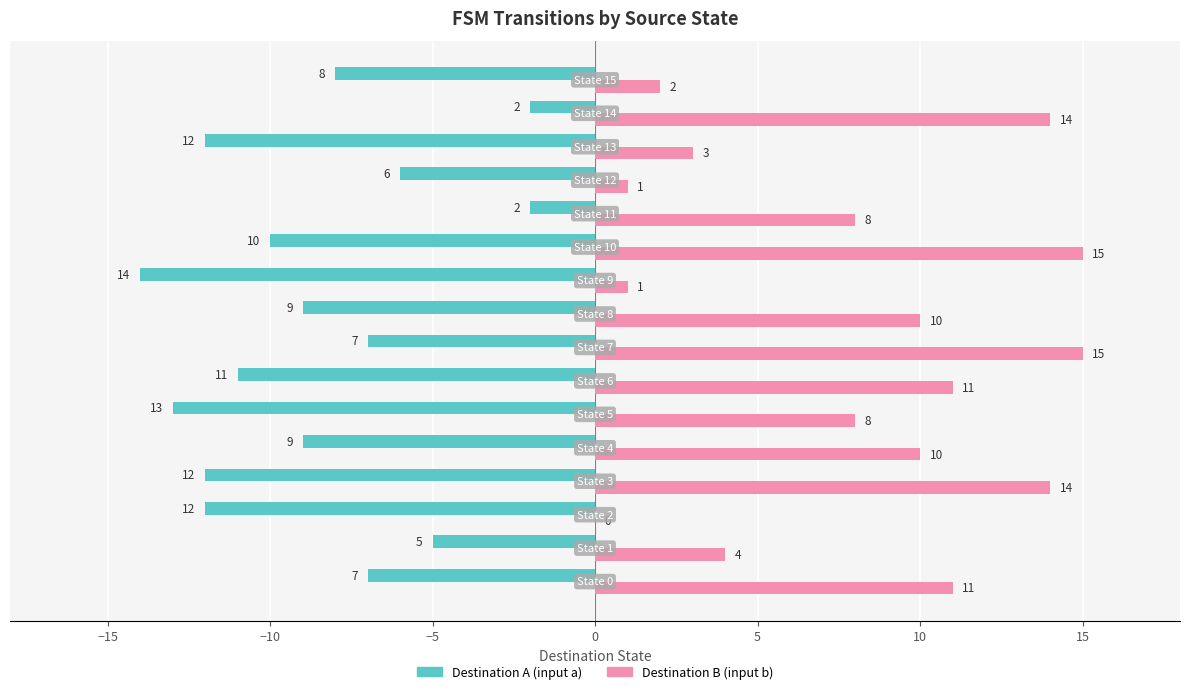

Which series has the largest total across all categories?

Destination B (input b)